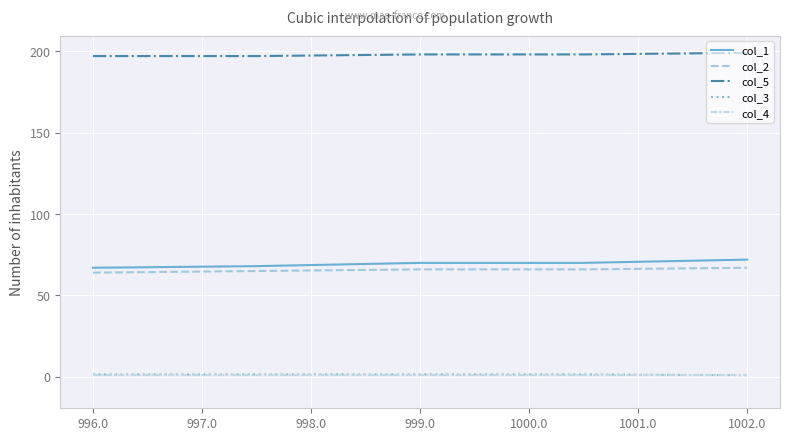

What is the minimum value for col_4?

1.0